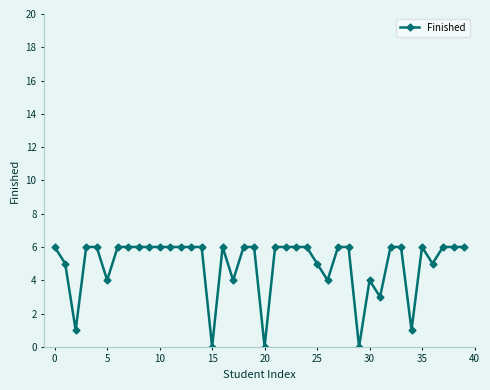

What is the value of the 25th point from the left?

6